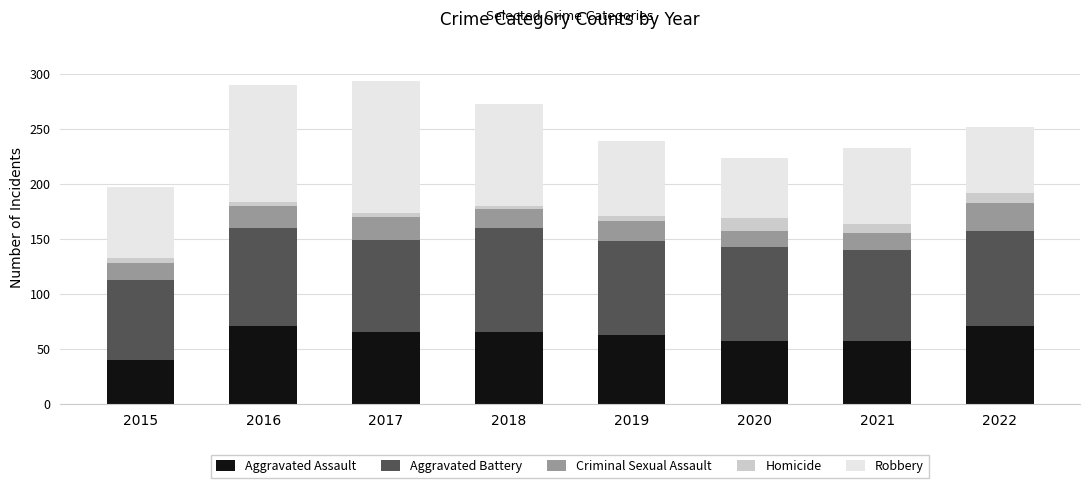

At which label does Aggravated Assault reach its minimum?

2015